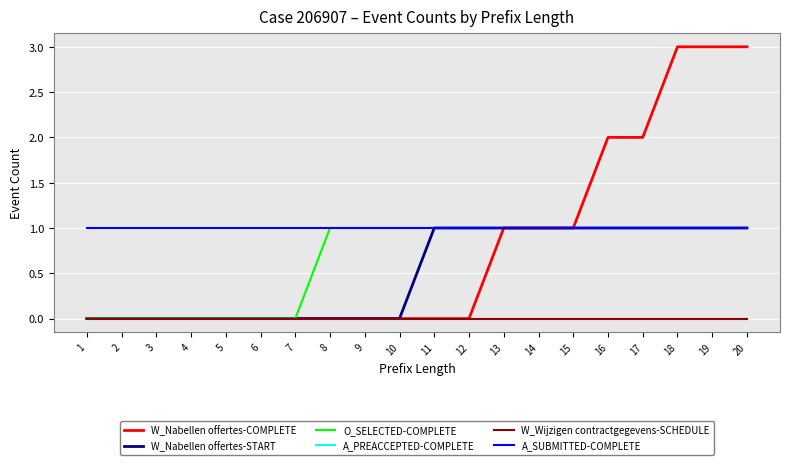

At how many categories does at least one series exceed 0?

20